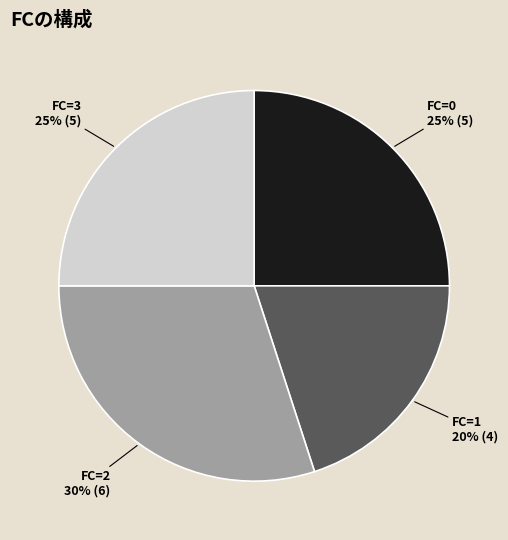

How many slices are in this pie chart?

4